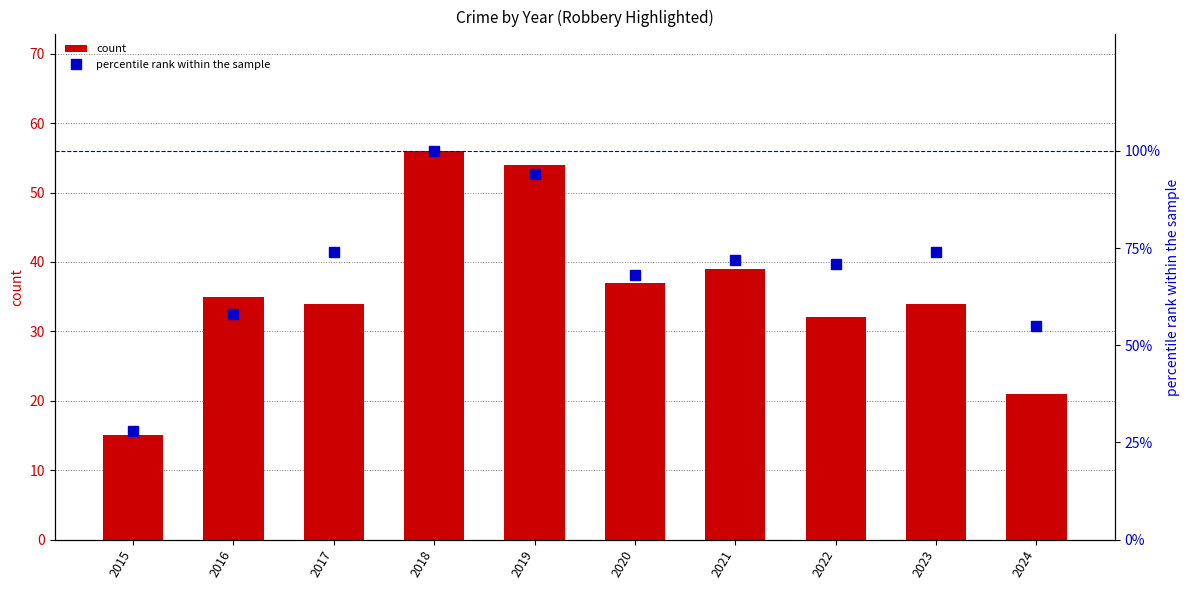

Reading left to right, extract all data points from this chart.

count: 2015=15	2016=35	2017=34	2018=56	2019=54	2020=37	2021=39	2022=32	2023=34	2024=21
percentile rank within the sample: 2015=28	2016=58	2017=74	2018=100	2019=94	2020=68	2021=72	2022=71	2023=74	2024=55